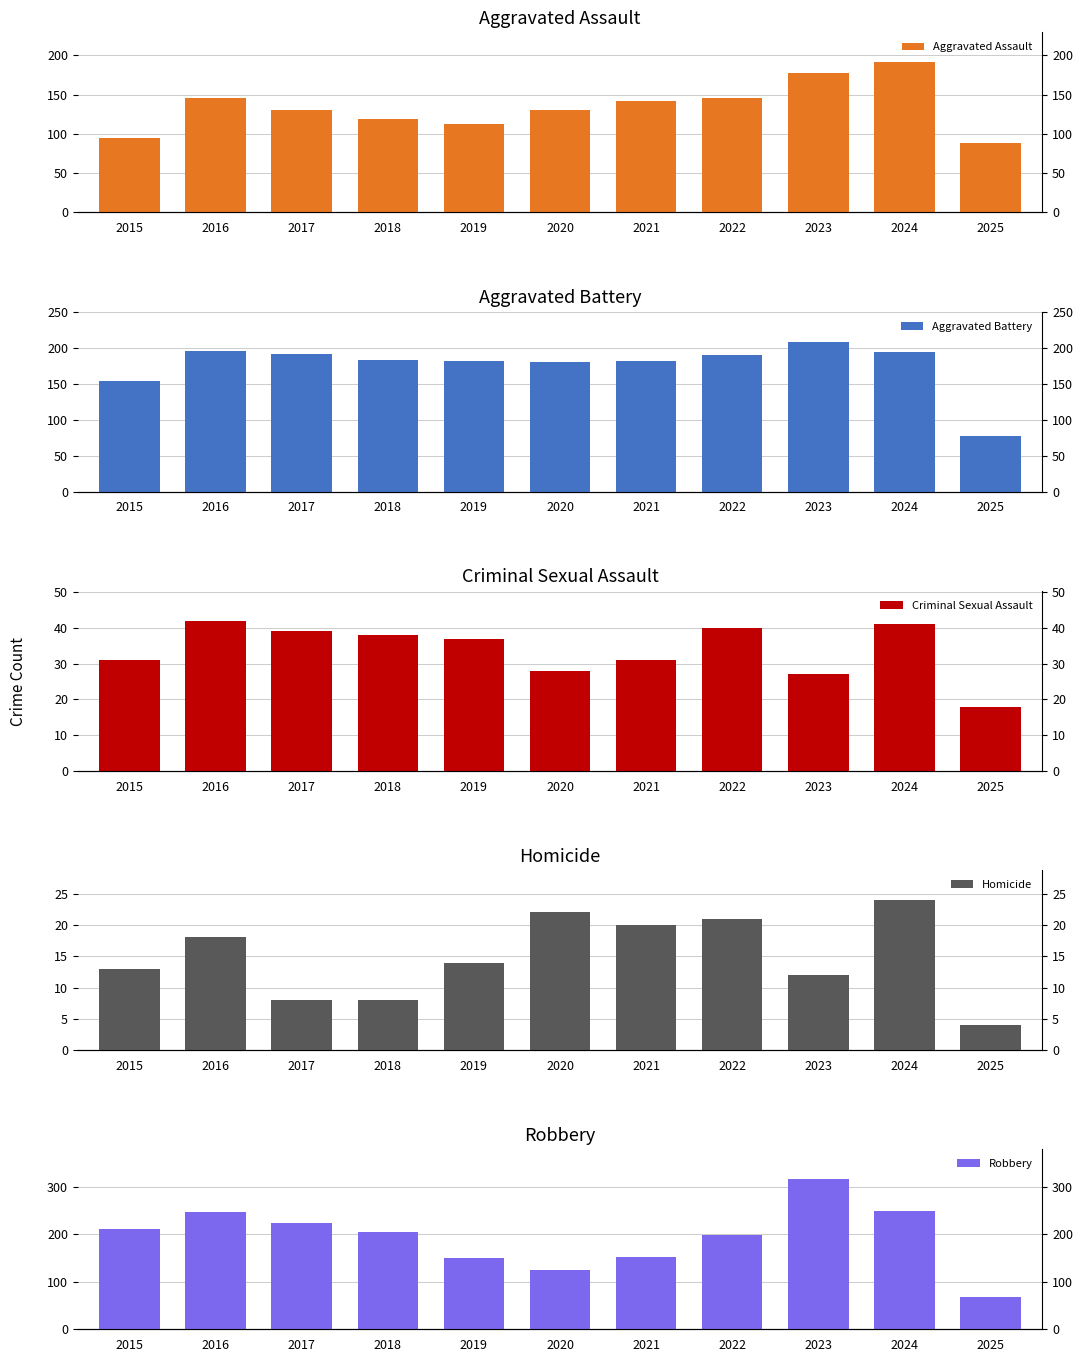

How many data points in Robbery are above 204?

5